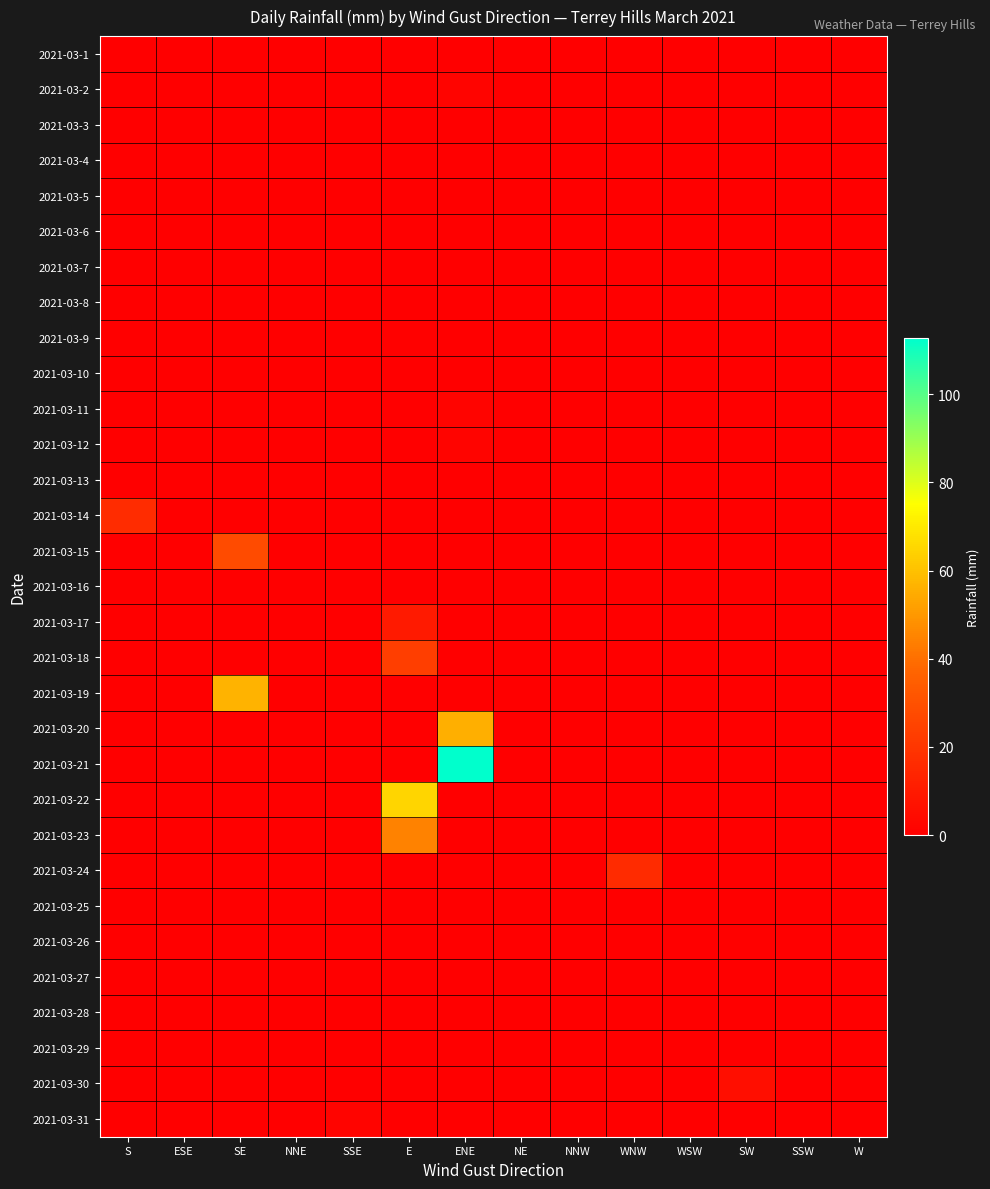

At how many categories does at least one series exceed 33?

3